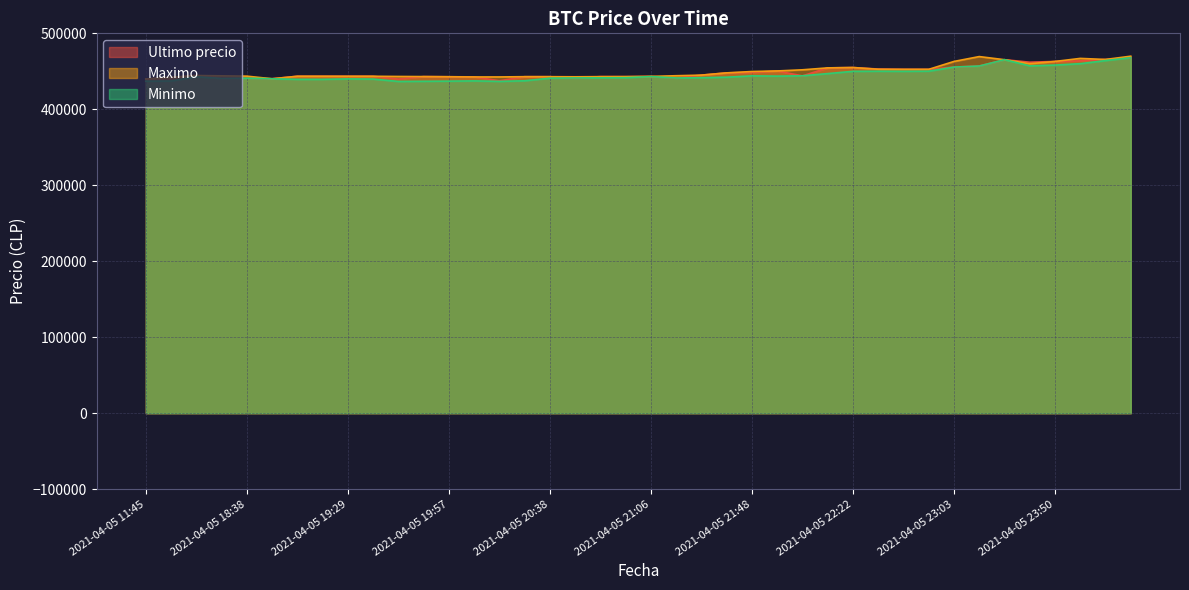

What is the label of the 37th point from the right?

2021-04-05 18:21